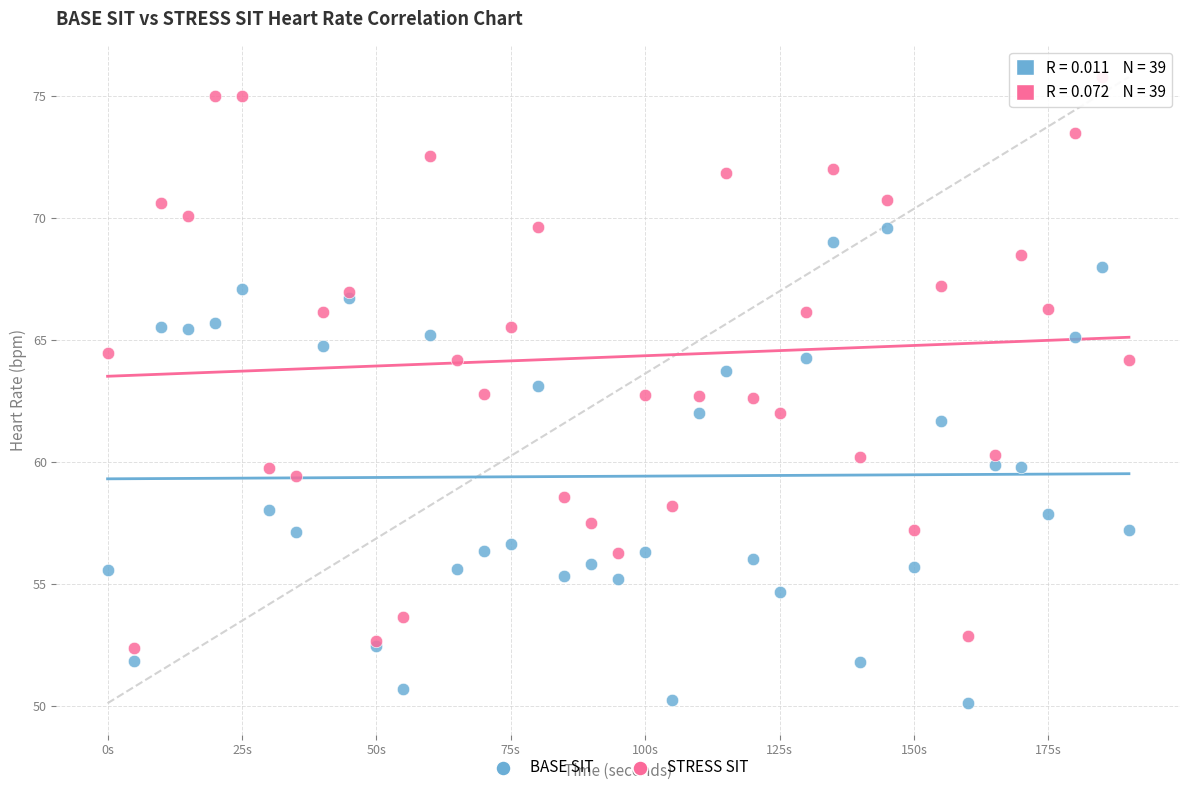

Which series contains the highest Y value?

STRESS SIT